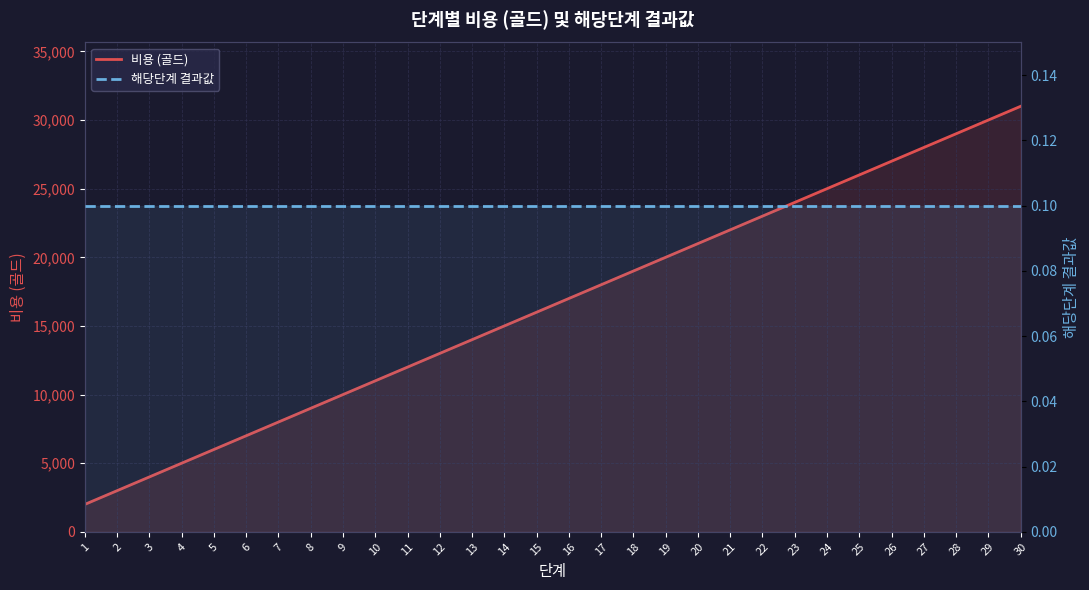

Which series changed the most between 2 and 8?

비용 (골드)